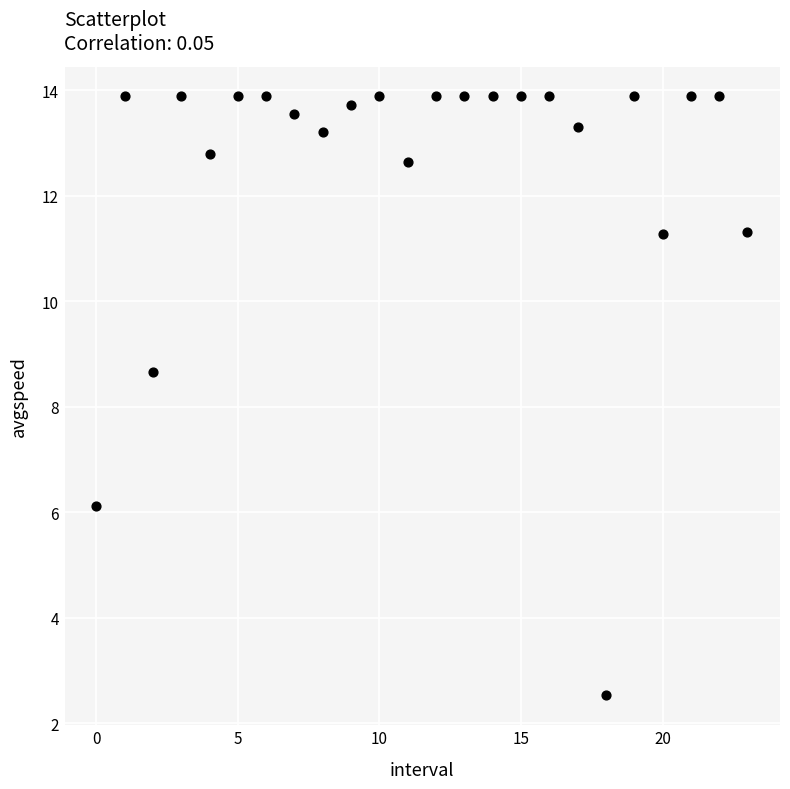

What Y value in the scatter plot is closest to 8?

8.7